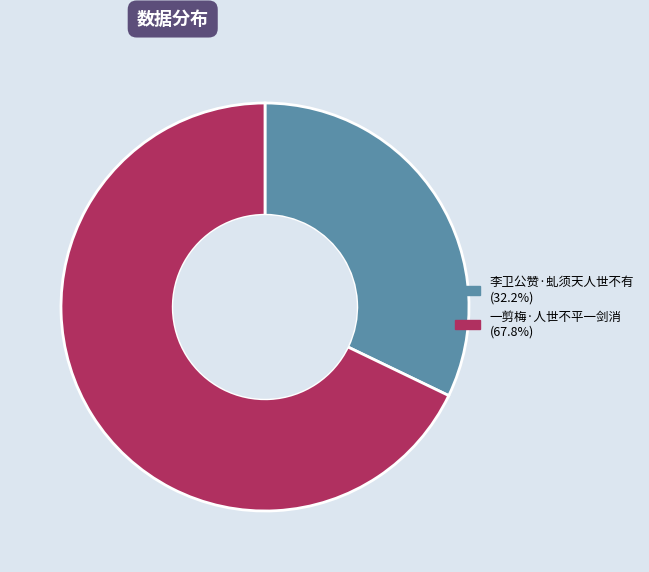

What is the largest slice in the pie chart?

一剪梅·人世不平一剑消